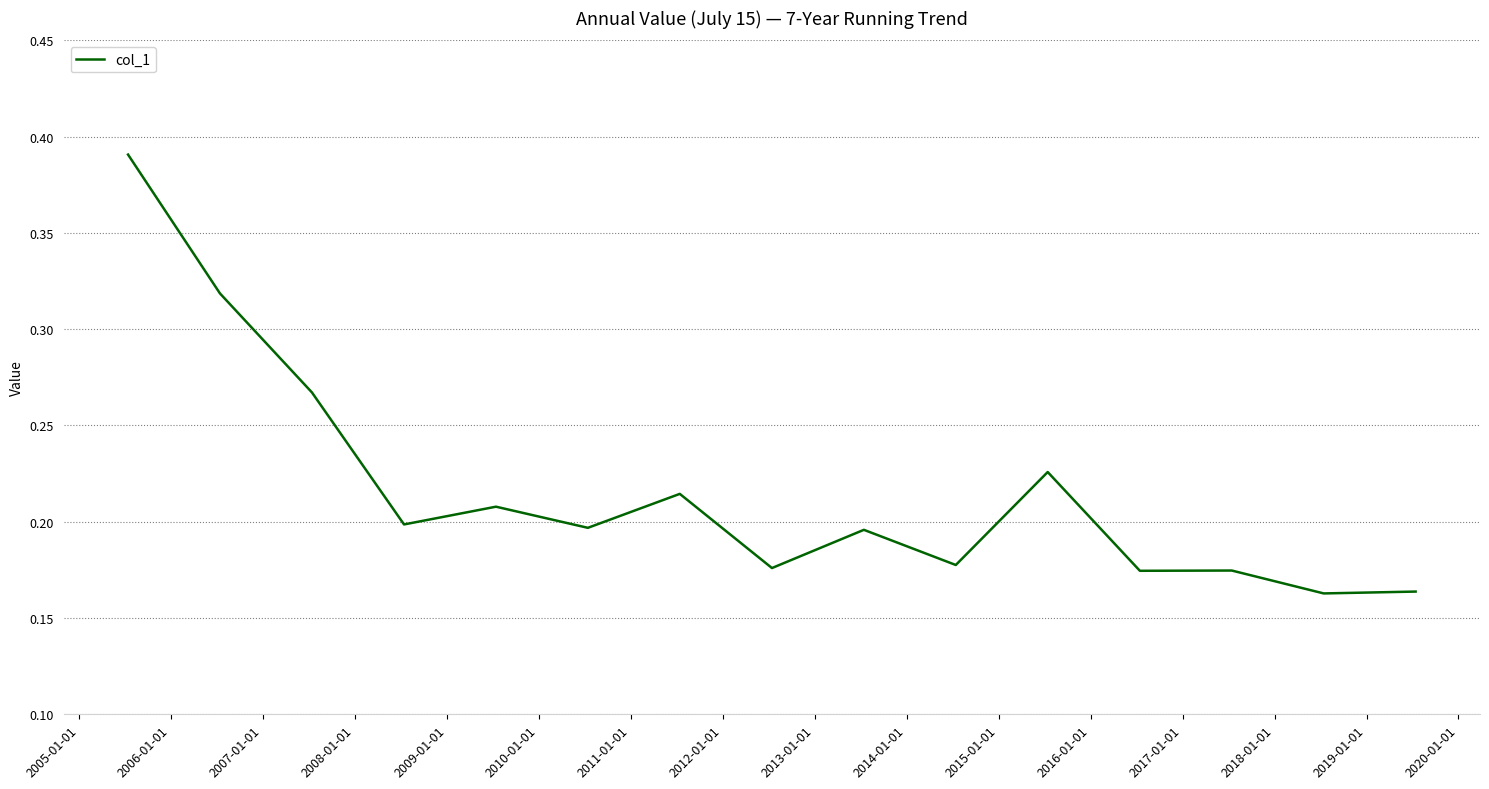

Is this an area chart (filled region under the line)?

No